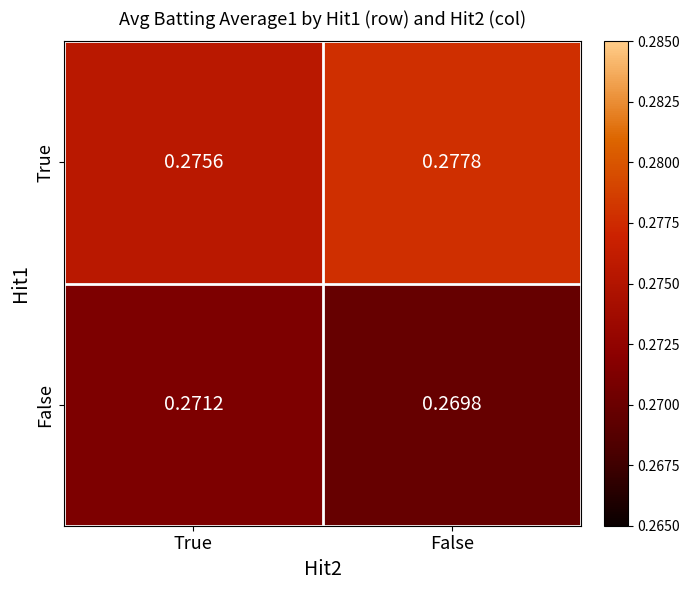

Which series has the widest spread of values?

True